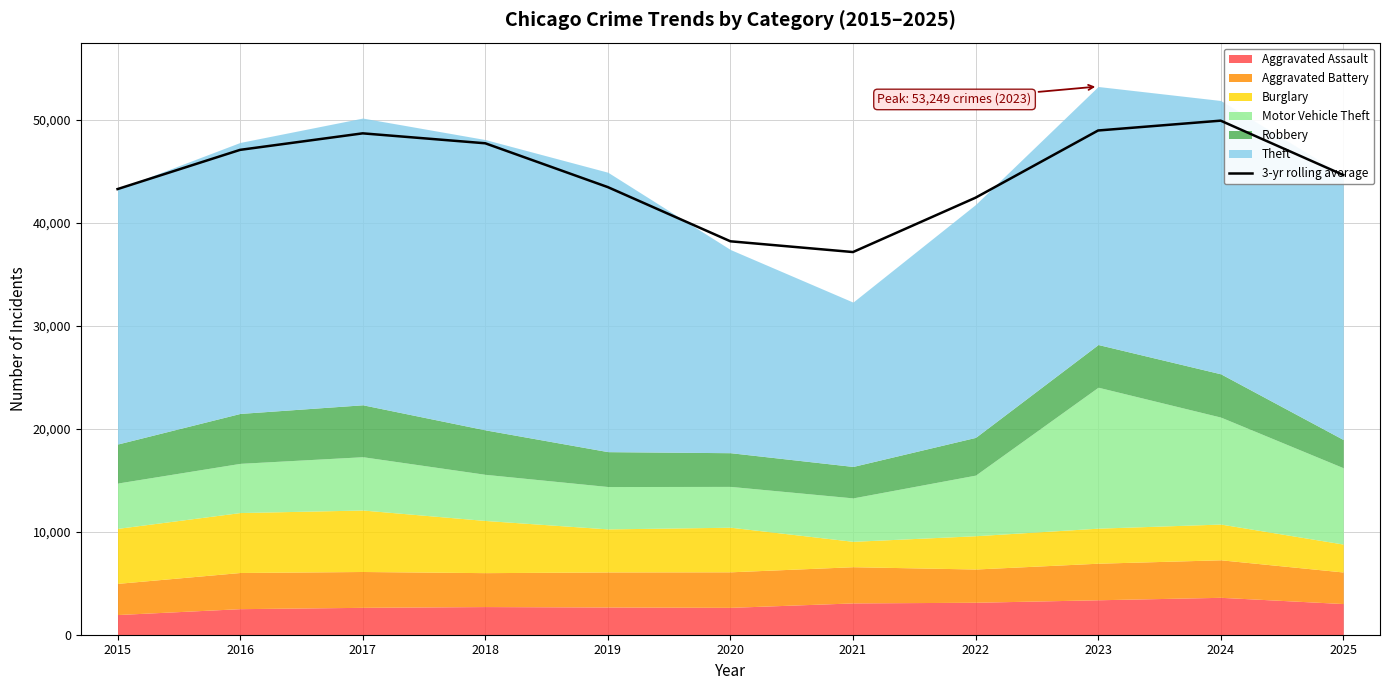

At which label does the data first exceed 44654?

2016